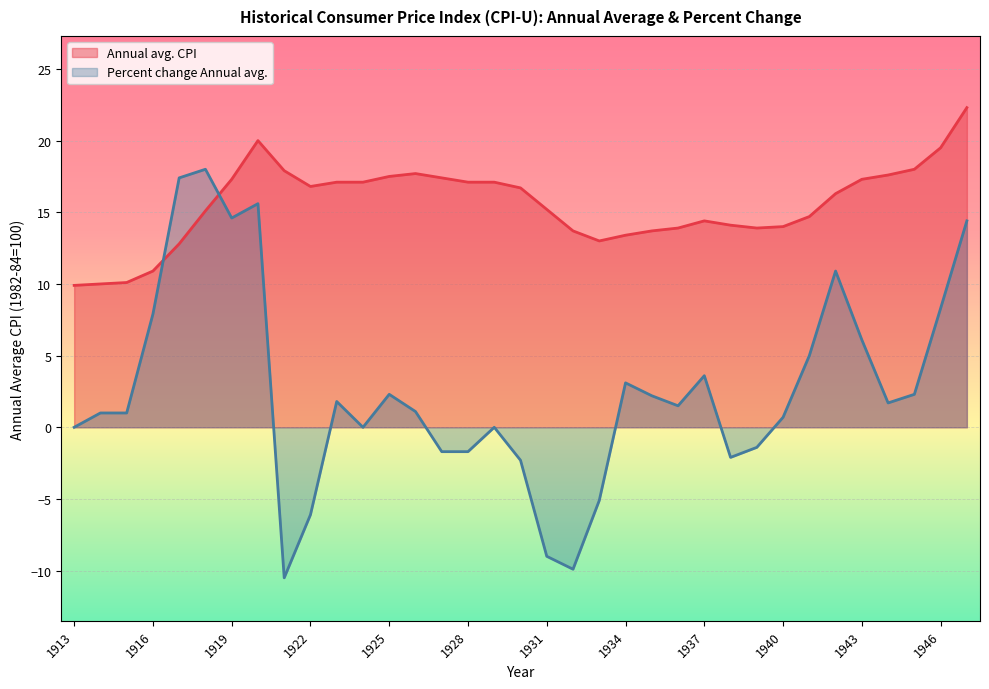

Reading left to right, list all the values displayed in this chart.

Annual avg. CPI: 1913=9.9	1914=10.0	1915=10.1	1916=10.9	1917=12.8	1918=15.1	1919=17.3	1920=20.0	1921=17.9	1922=16.8	1923=17.1	1924=17.1	1925=17.5	1926=17.7	1927=17.4	1928=17.1	1929=17.1	1930=16.7	1931=15.2	1932=13.7	1933=13.0	1934=13.4	1935=13.7	1936=13.9	1937=14.4	1938=14.1	1939=13.9	1940=14.0	1941=14.7	1942=16.3	1943=17.3	1944=17.6	1945=18.0	1946=19.5	1947=22.3
Percent change Annual avg.: 1913=0.0	1914=1.0	1915=1.0	1916=7.9	1917=17.4	1918=18.0	1919=14.6	1920=15.6	1921=-10.5	1922=-6.1	1923=1.8	1924=0.0	1925=2.3	1926=1.1	1927=-1.7	1928=-1.7	1929=0.0	1930=-2.3	1931=-9.0	1932=-9.9	1933=-5.1	1934=3.1	1935=2.2	1936=1.5	1937=3.6	1938=-2.1	1939=-1.4	1940=0.7	1941=5.0	1942=10.9	1943=6.1	1944=1.7	1945=2.3	1946=8.3	1947=14.4